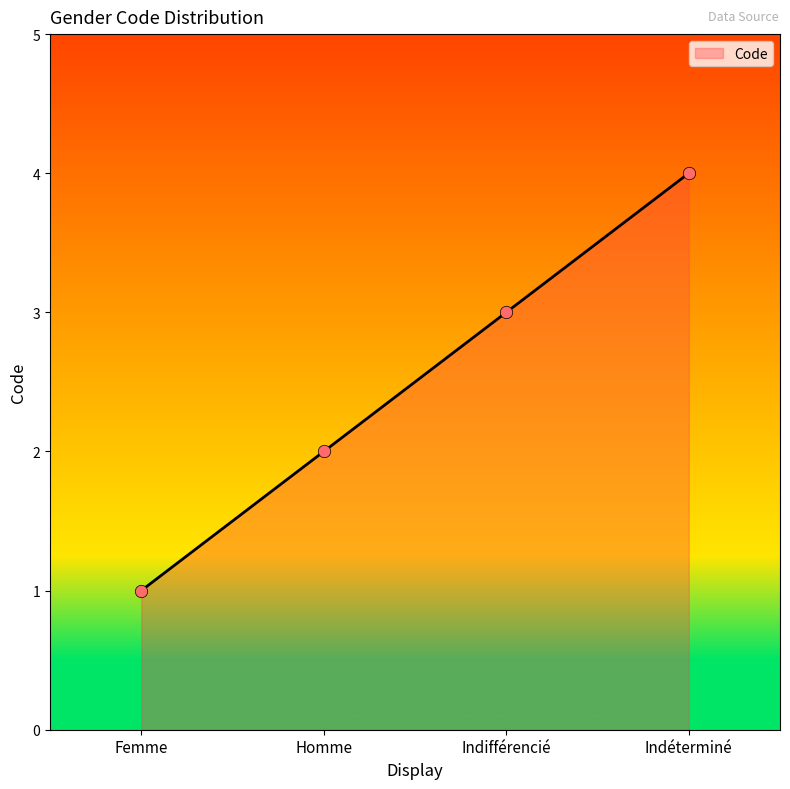

What is the change in value from Femme to Indifférencié?

+2